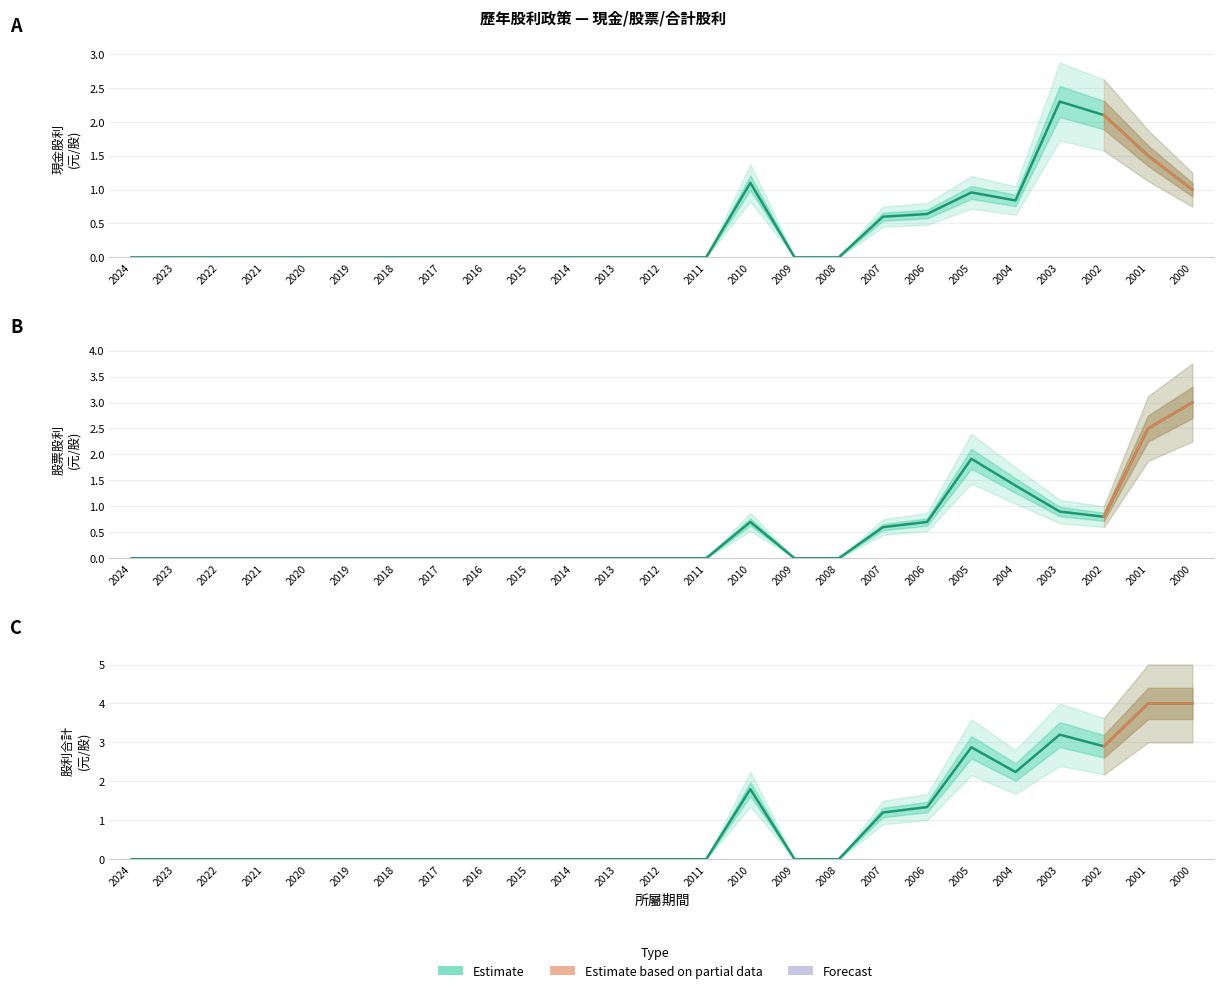

What is the average value of the 股利合計 series?

0.9